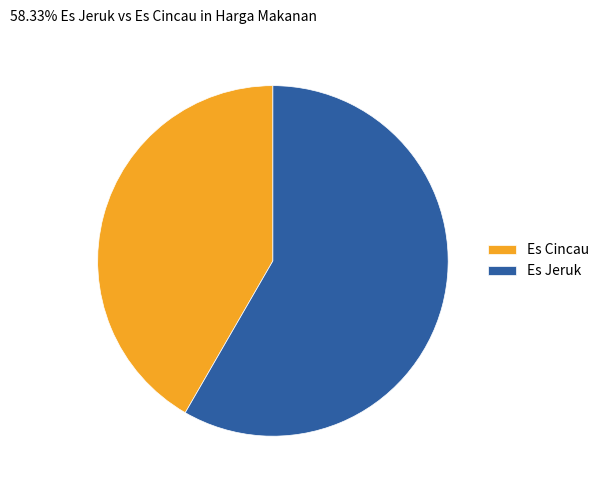

Which slice is the largest?

Es Jeruk